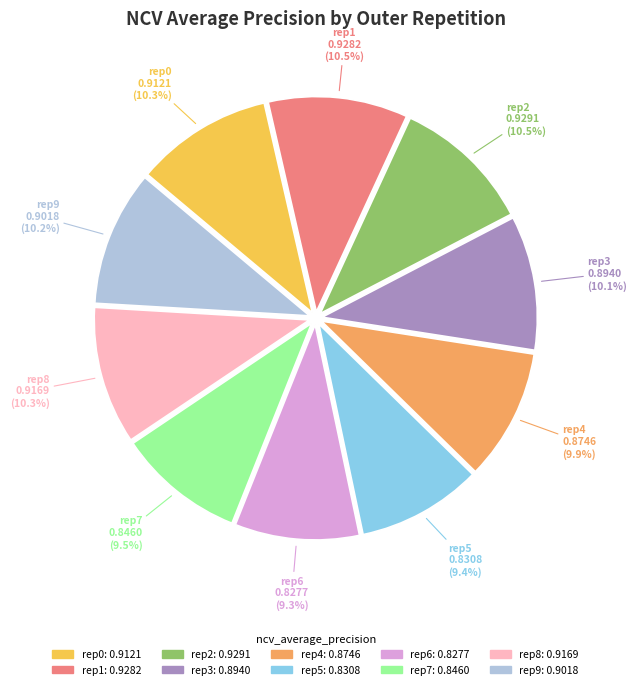

Count the number of slices in the pie.

10